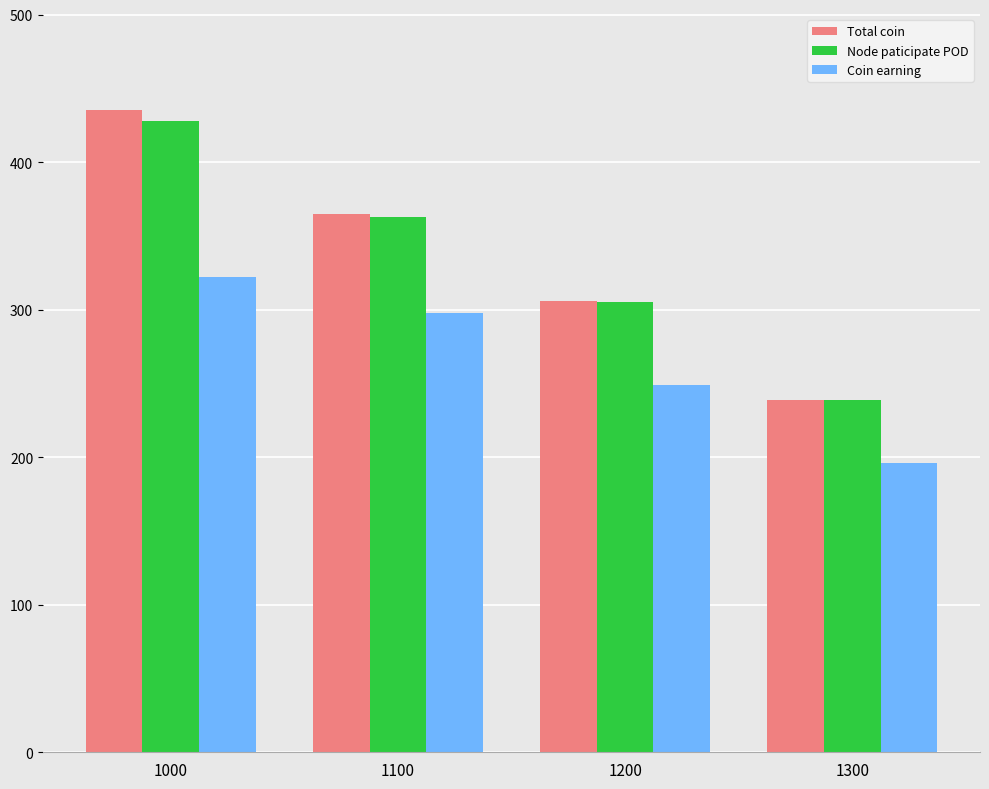

How many Coin earning values are between 249 and 322?

3